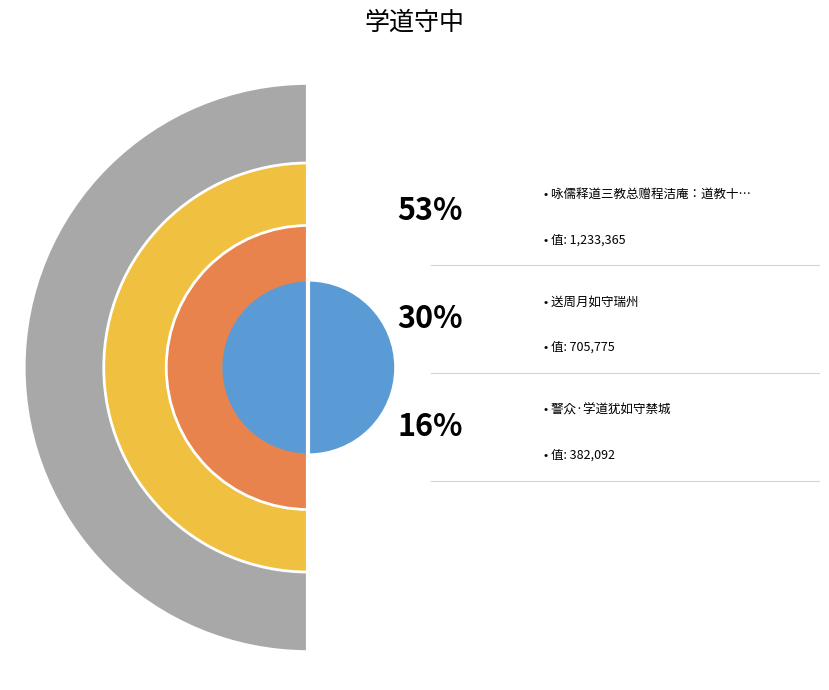

Which category accounts for the majority?

咏儒释道三教总赠程洁庵：道教十四首 其十二 不如守中